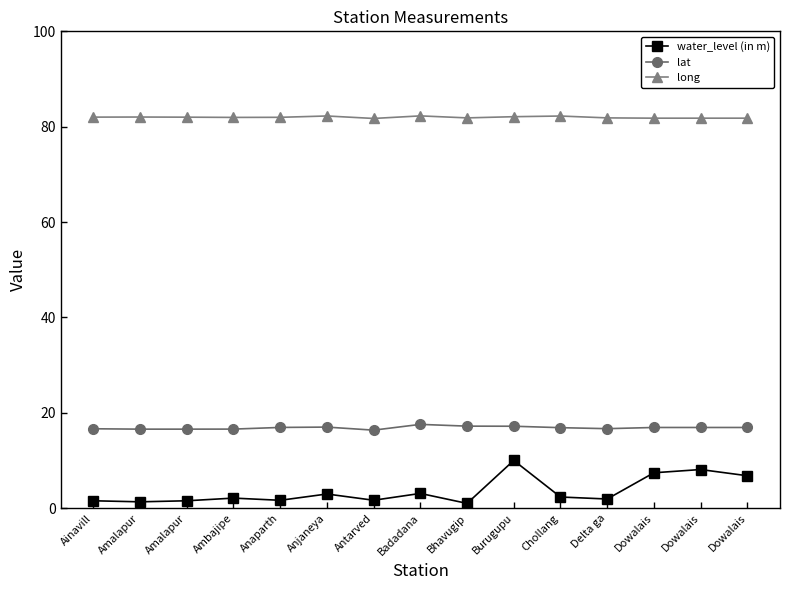

Reading right to left, what are all the values shown in this chart?

water_level (in m): 6.8	8.1	7.4	1.9	2.4	10.0	1.0	3.1	1.7	3.0	1.7	2.1	1.6	1.3	1.6
lat: 16.9	16.9	16.9	16.7	16.9	17.2	17.2	17.6	16.4	17.0	16.9	16.6	16.6	16.6	16.7
long: 81.8	81.8	81.8	81.8	82.2	82.1	81.8	82.3	81.7	82.2	82.0	82.0	82.0	82.0	82.0